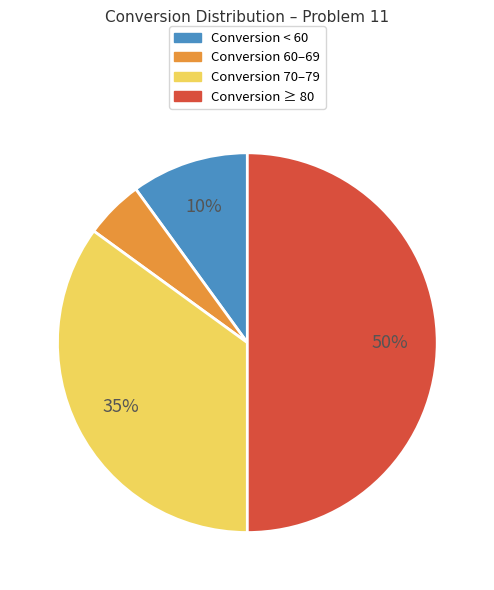

To the nearest percent, what is the combined percentage of Conversion 70–79 and Conversion ≥ 80?

85%